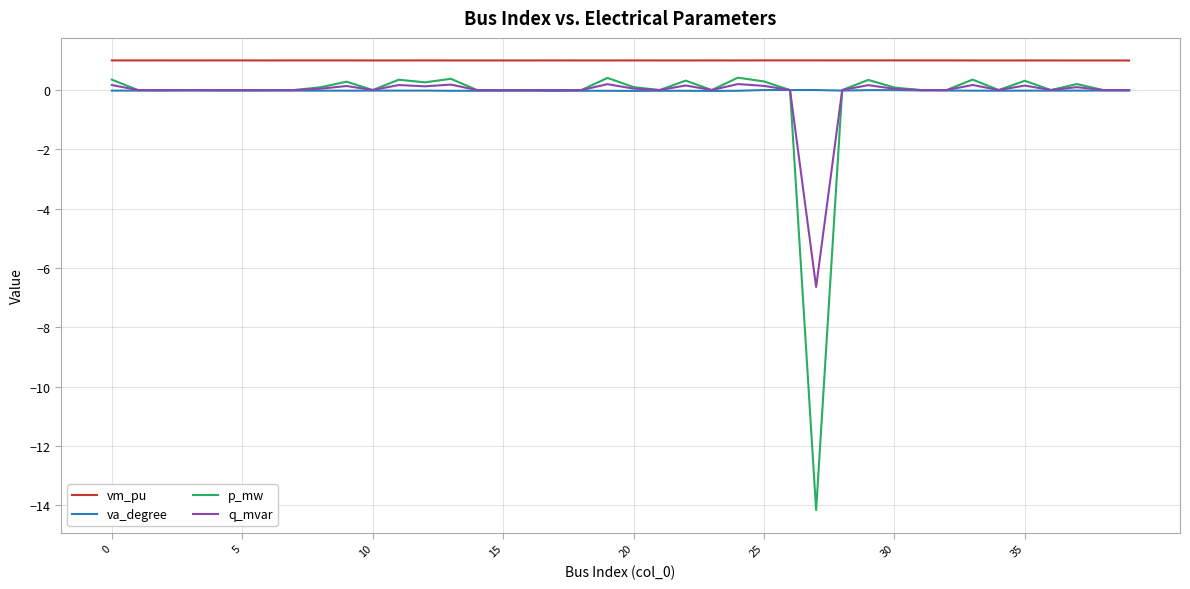

True or false: vm_pu and q_mvar cross at least once.

False